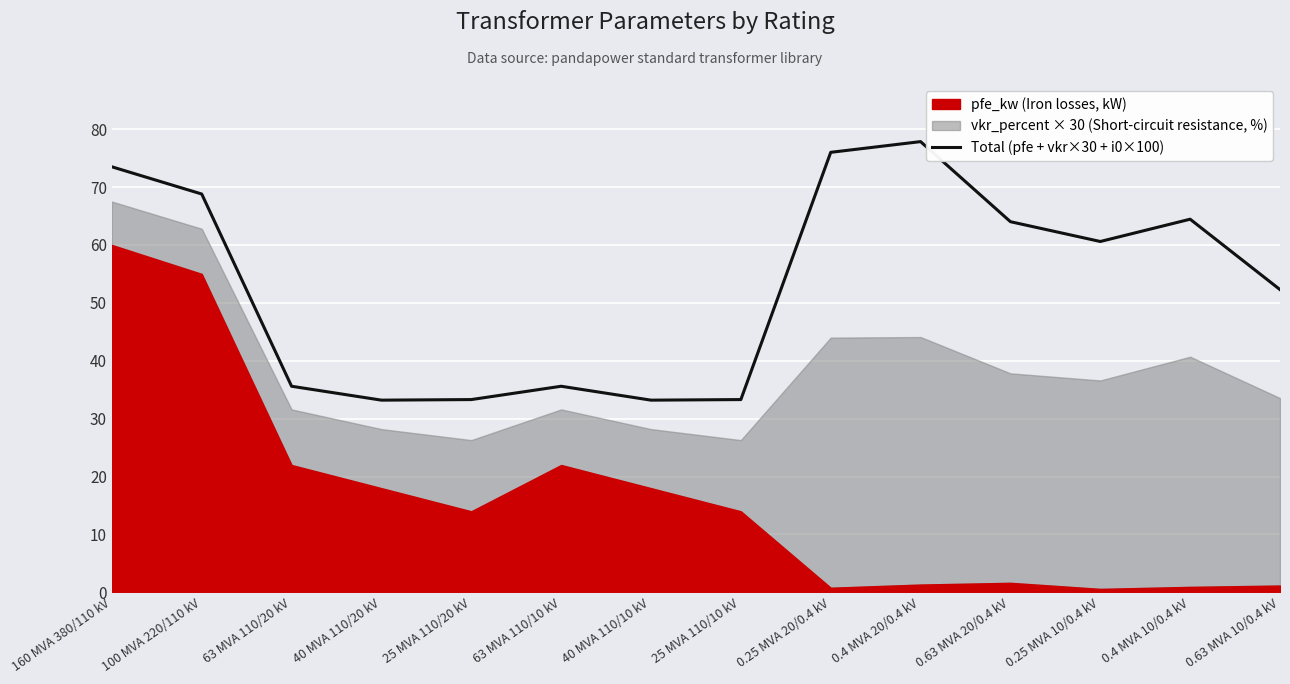

Reading left to right, list all the values displayed in this chart.

73.5	68.8	35.6	33.2	33.3	35.6	33.2	33.3	76.0	77.8	64.0	60.6	64.5	52.3